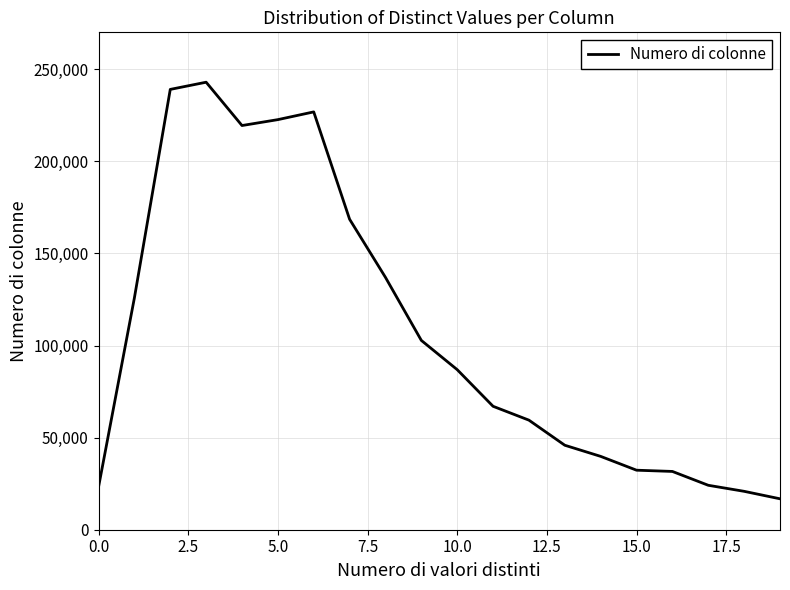

What is the difference between the maximum and minimum values?

226137